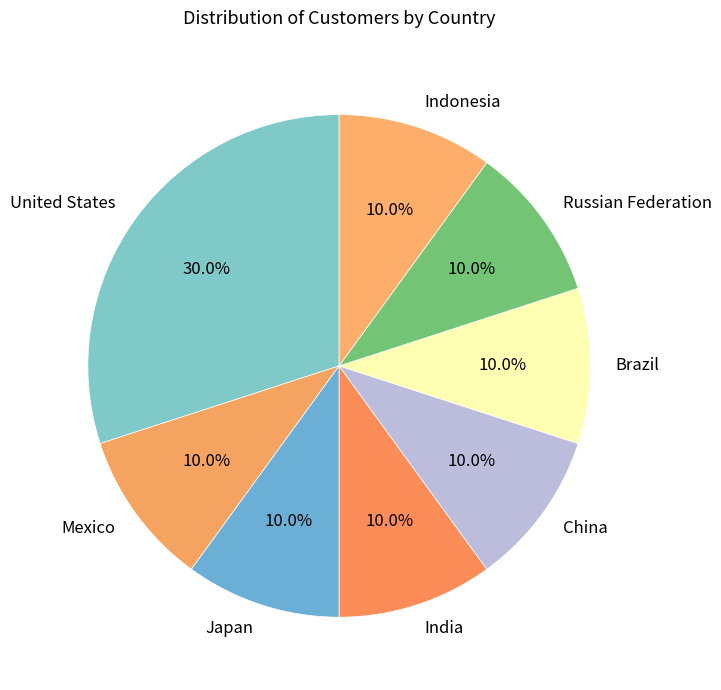

Does any single category account for the majority?

No